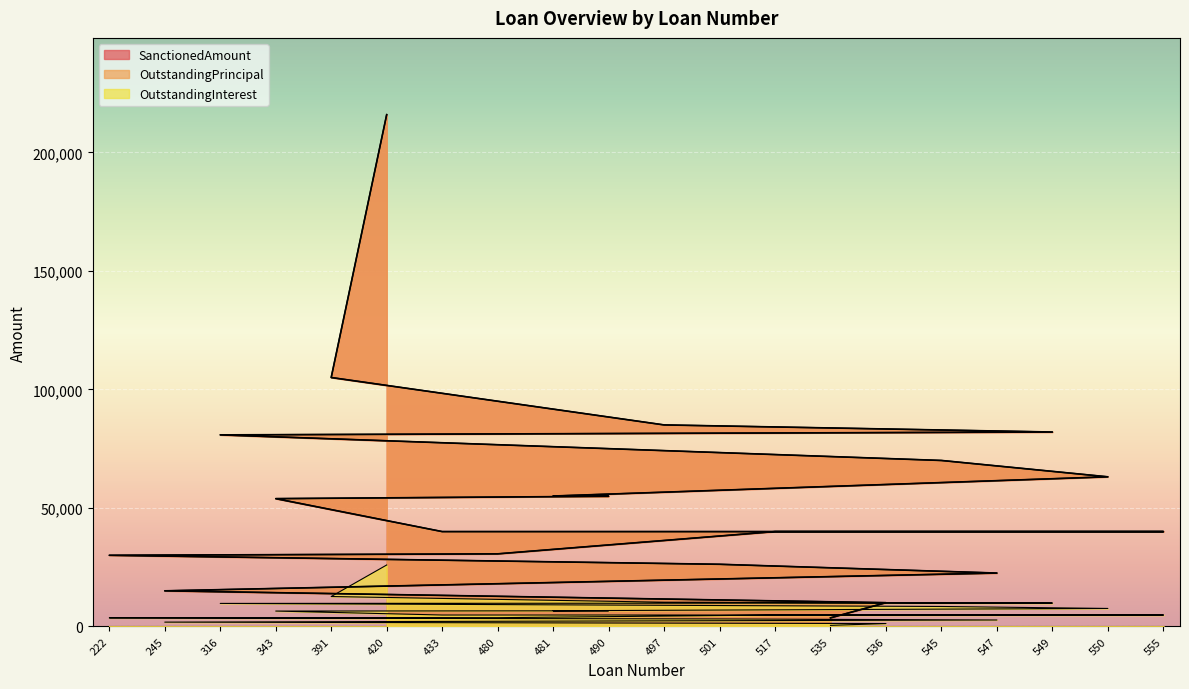

True or false: OutstandingPrincipal and OutstandingInterest cross at least once.

False